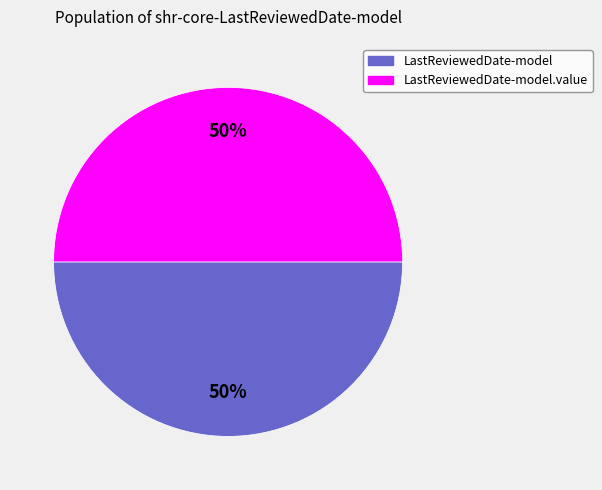

How many segments does this pie chart have?

2